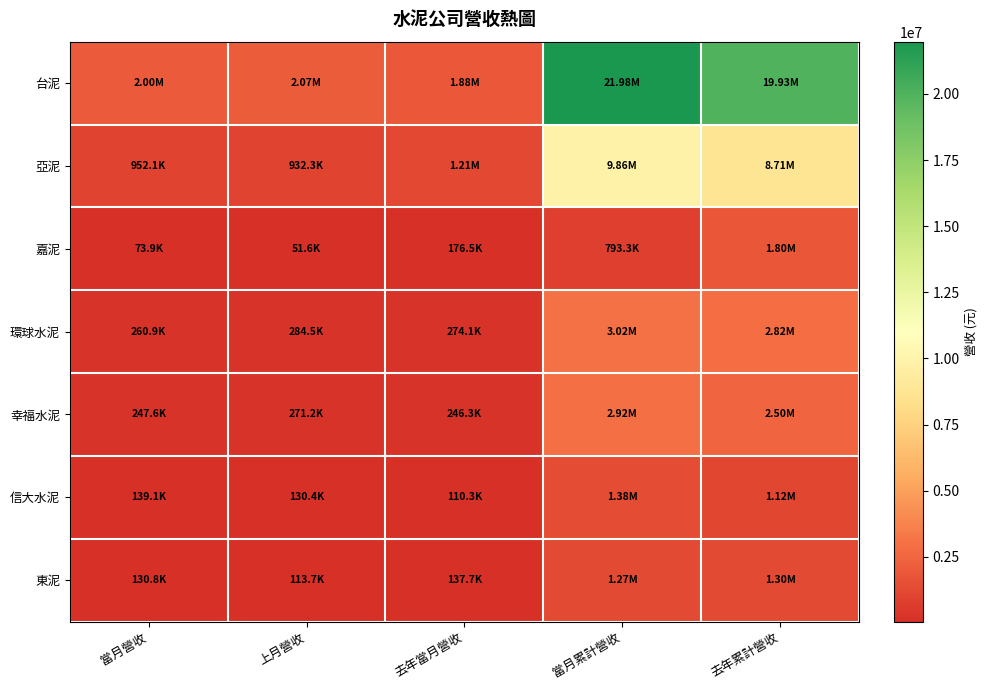

At which category is the sum across all series the highest?

當月累計營收